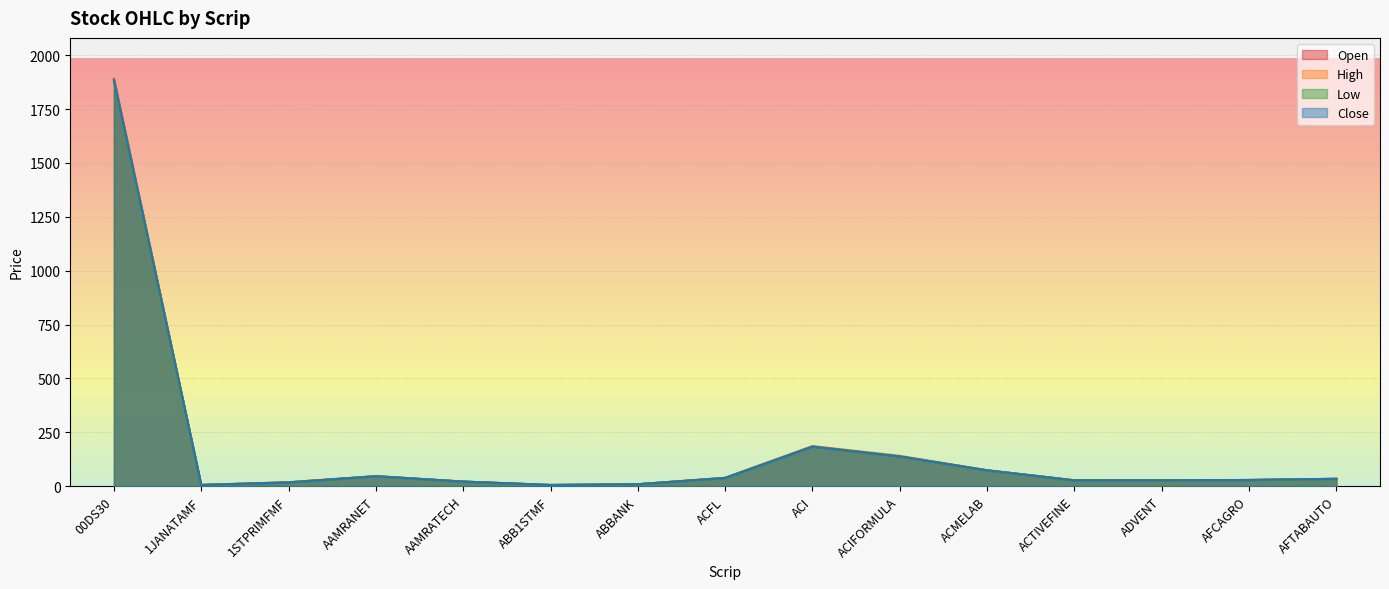

True or false: Low has a value of 183.2 at ACI.

True